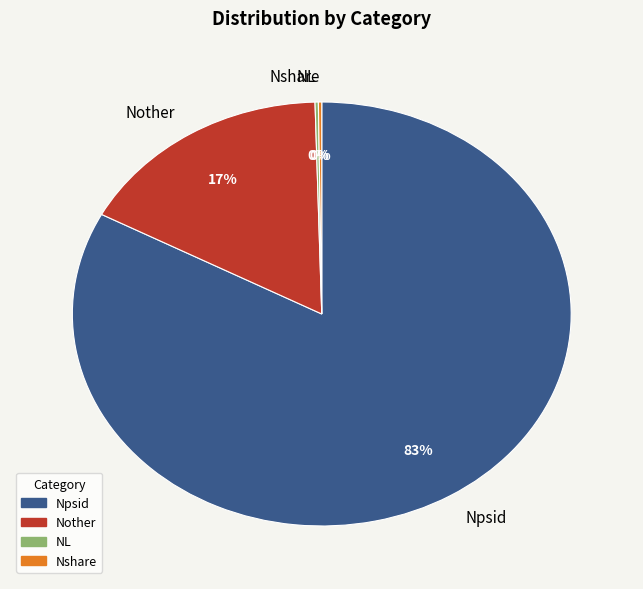

Which slice represents more than half of the pie?

Npsid